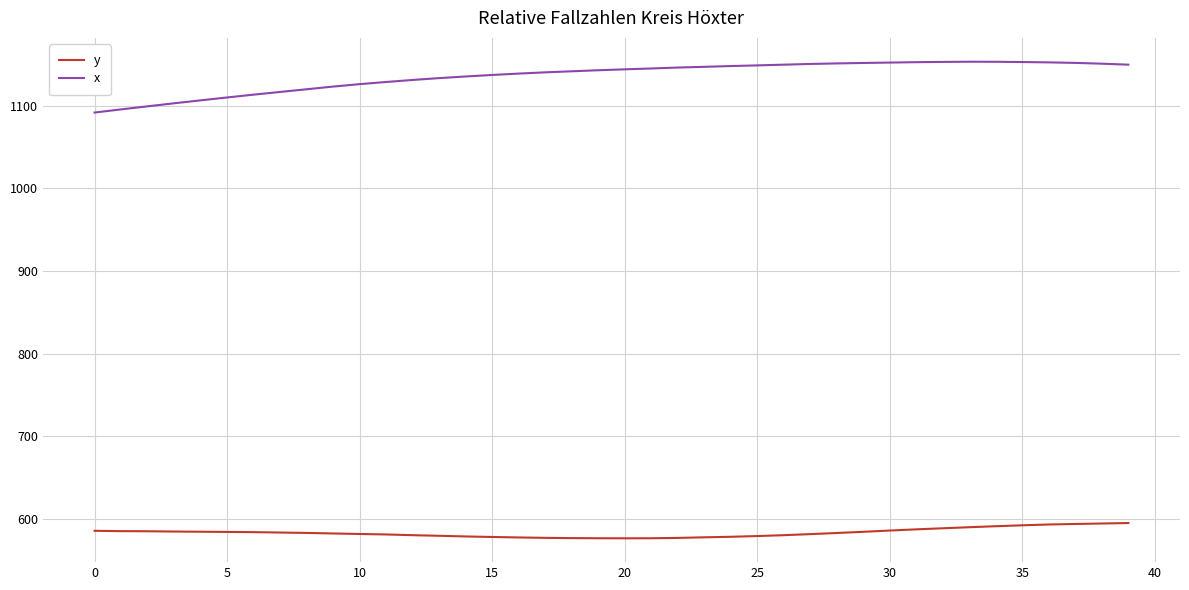

True or false: y and x cross at least once.

False